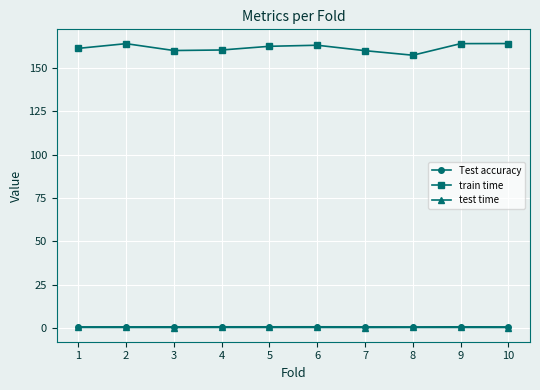

Is this an area chart (filled region under the line)?

No